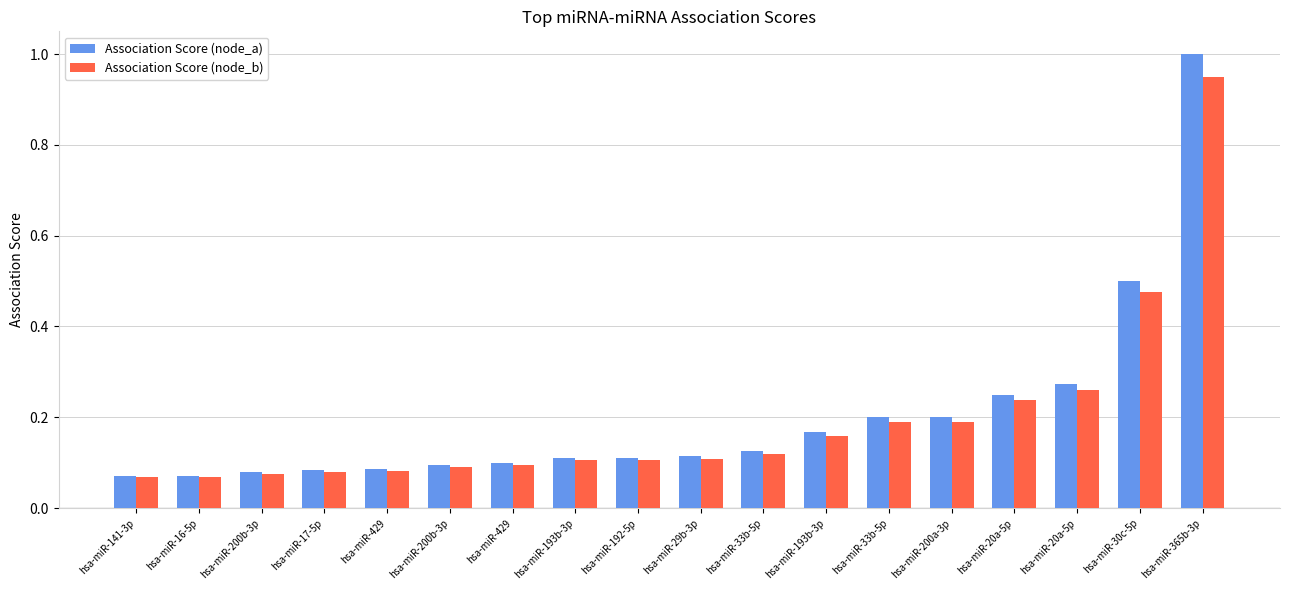

Are the bars grouped side by side (vs. stacked)?

Yes